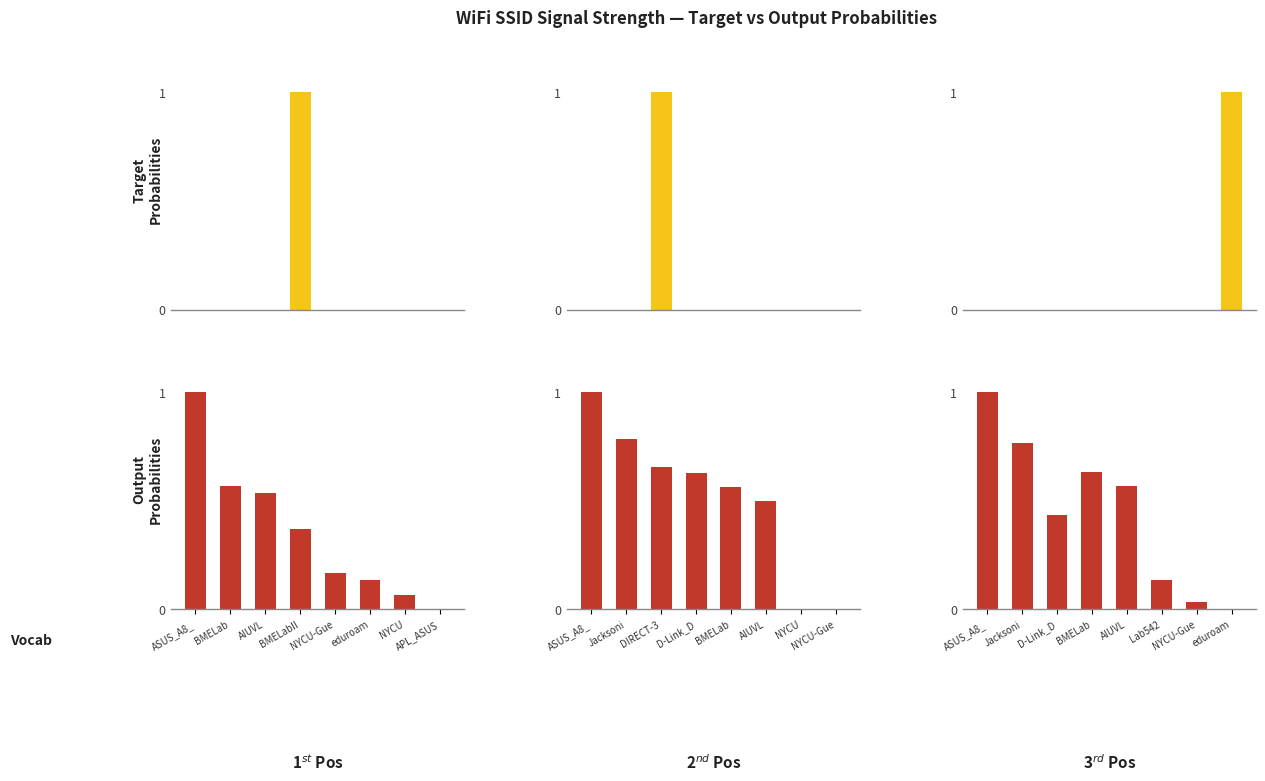

What is the label of the 5th bar from the left?

AIUVL